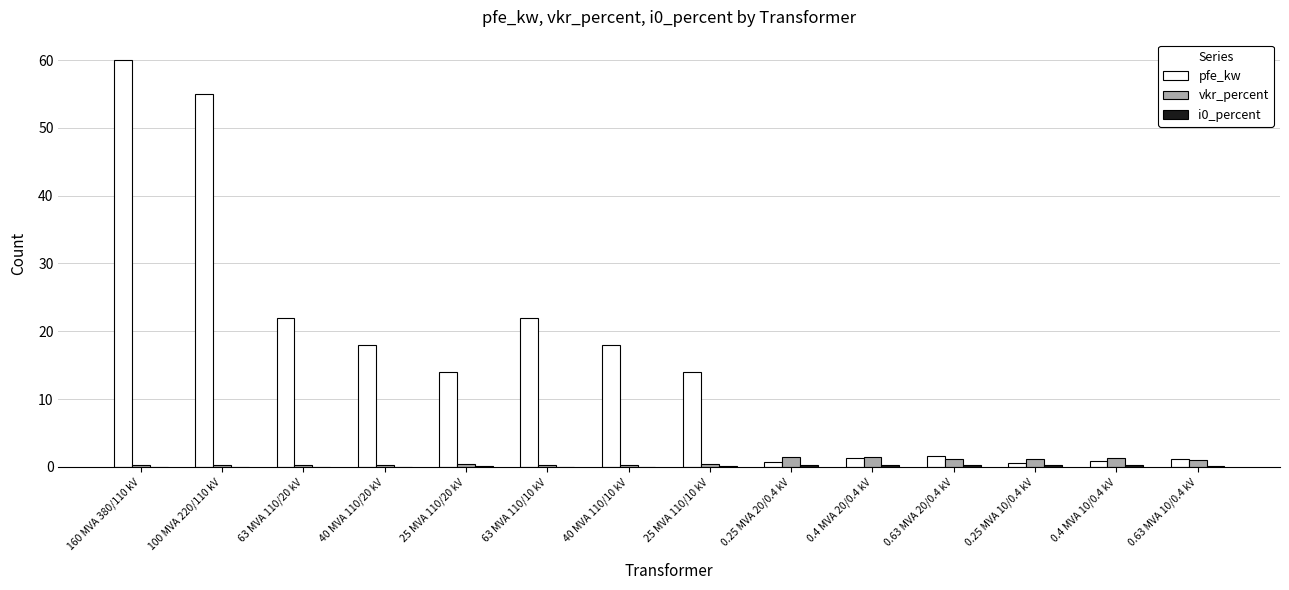

Which series has the largest total across all categories?

pfe_kw